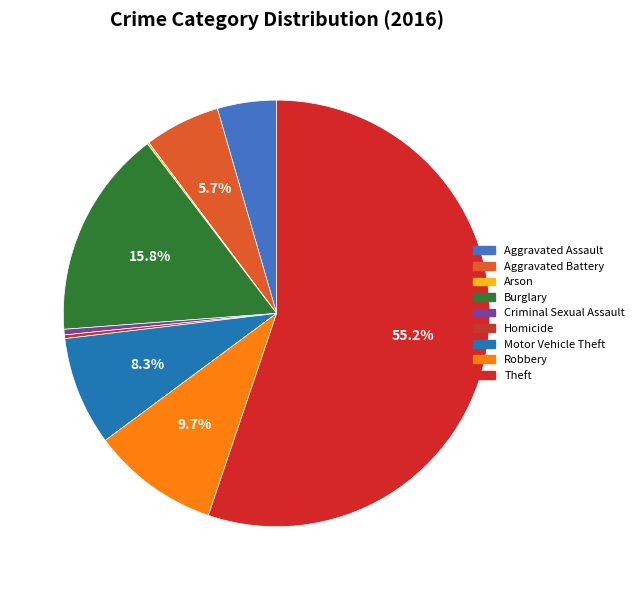

Between Homicide and Burglary, which is larger?

Burglary